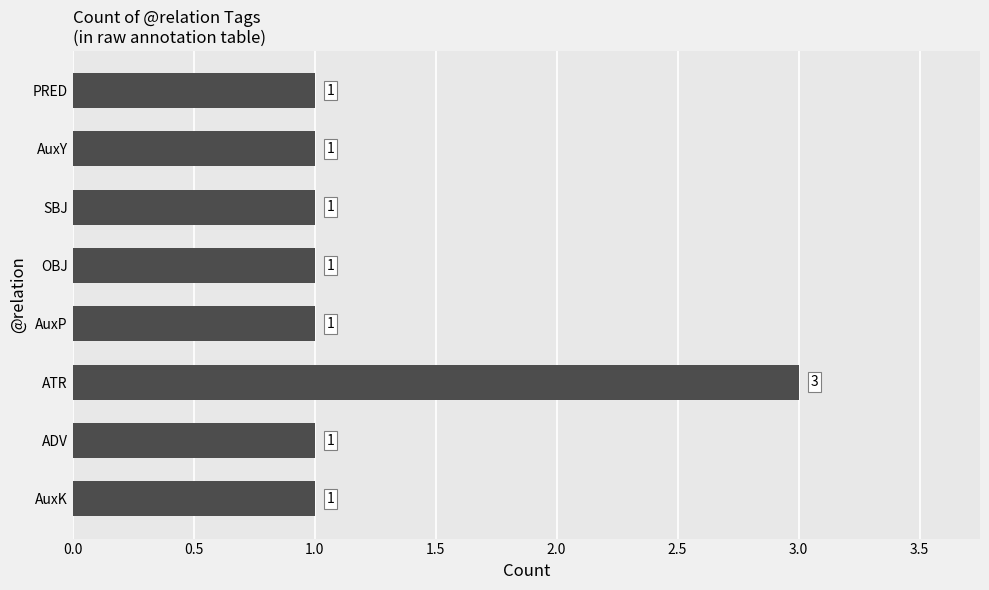

How many values exceed 1?

1